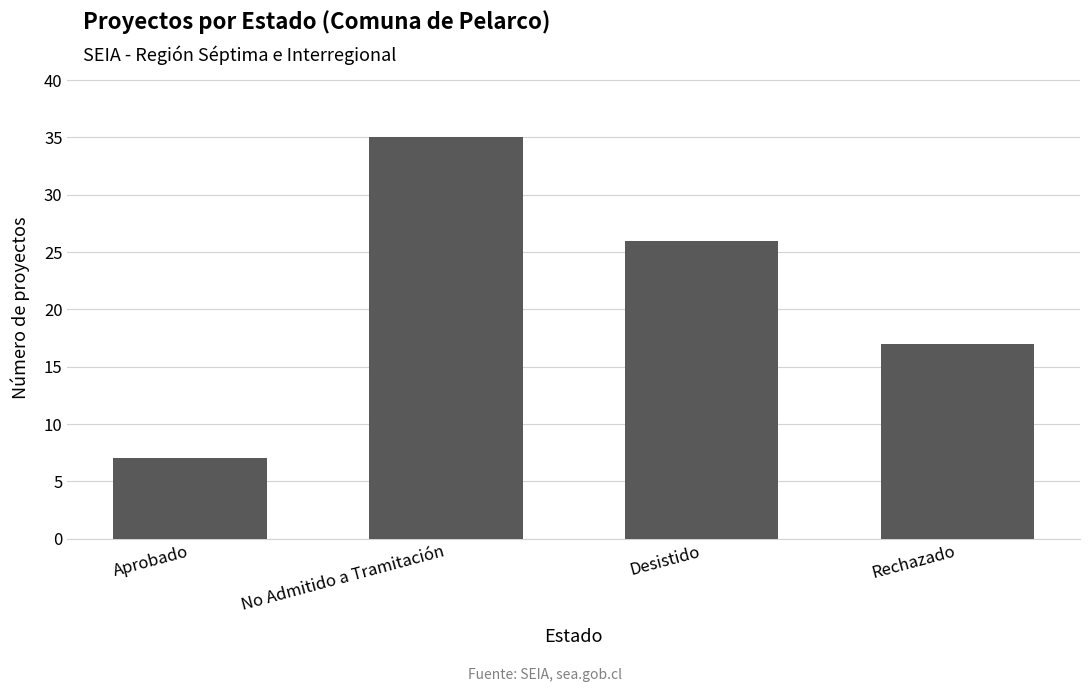

What position from the left is Aprobado?

1